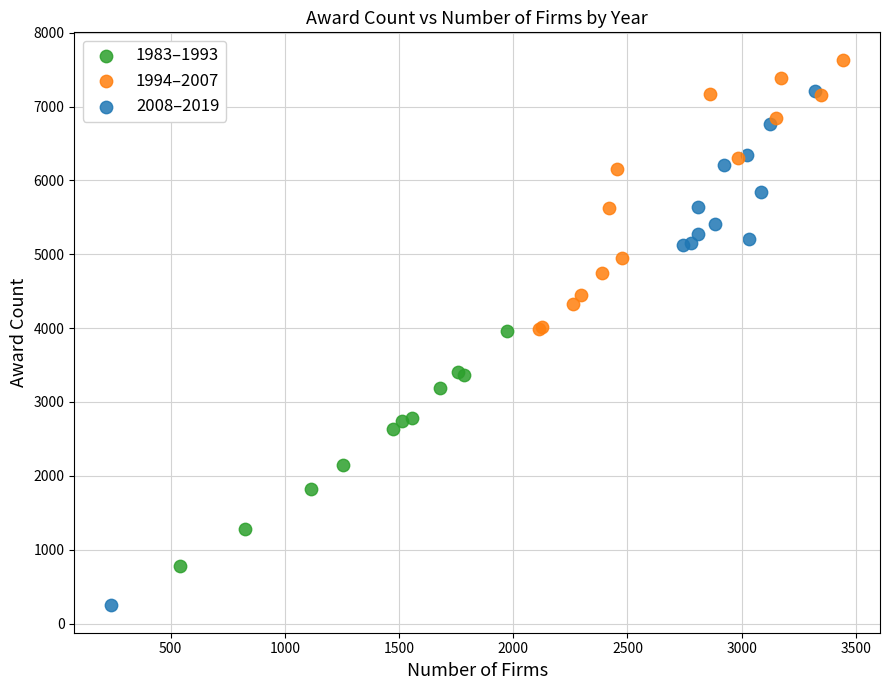

Which series reaches the maximum Y coordinate?

1994–2007